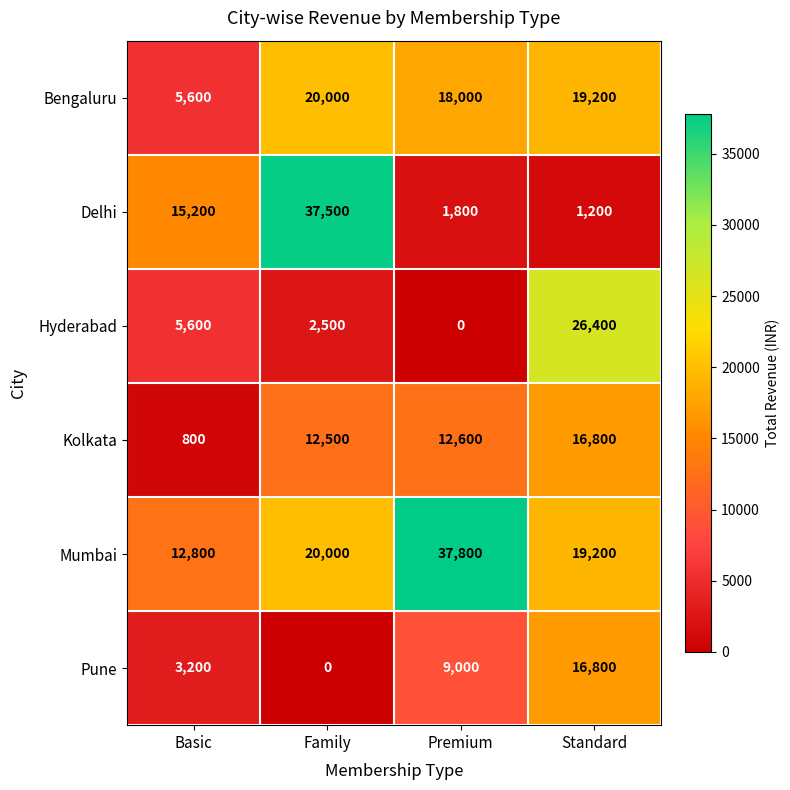

At which category does the chart reach its peak across all series?

Premium